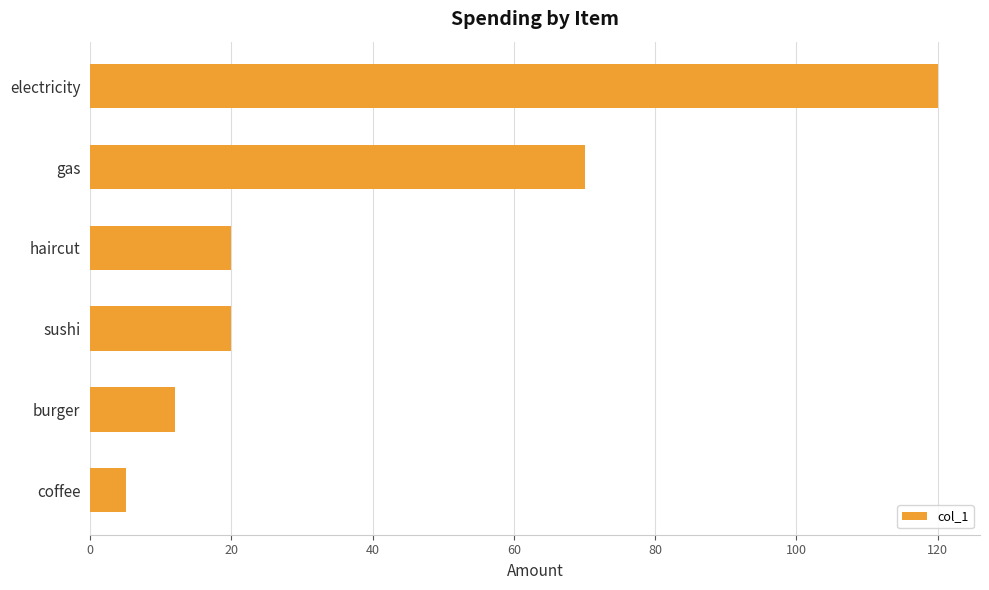

At which label is the value closest to 62?

gas